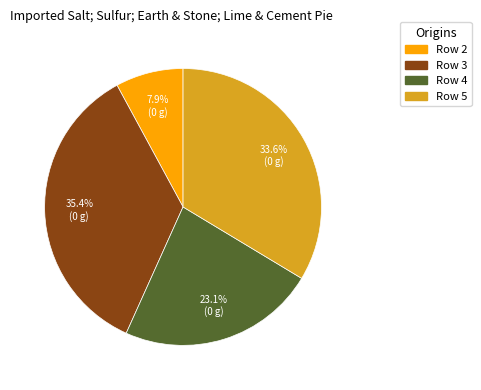

Does any single category account for the majority?

No